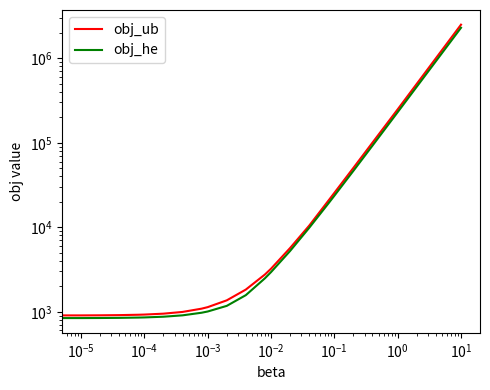

What are all the series names shown in the legend?

obj_ub, obj_he